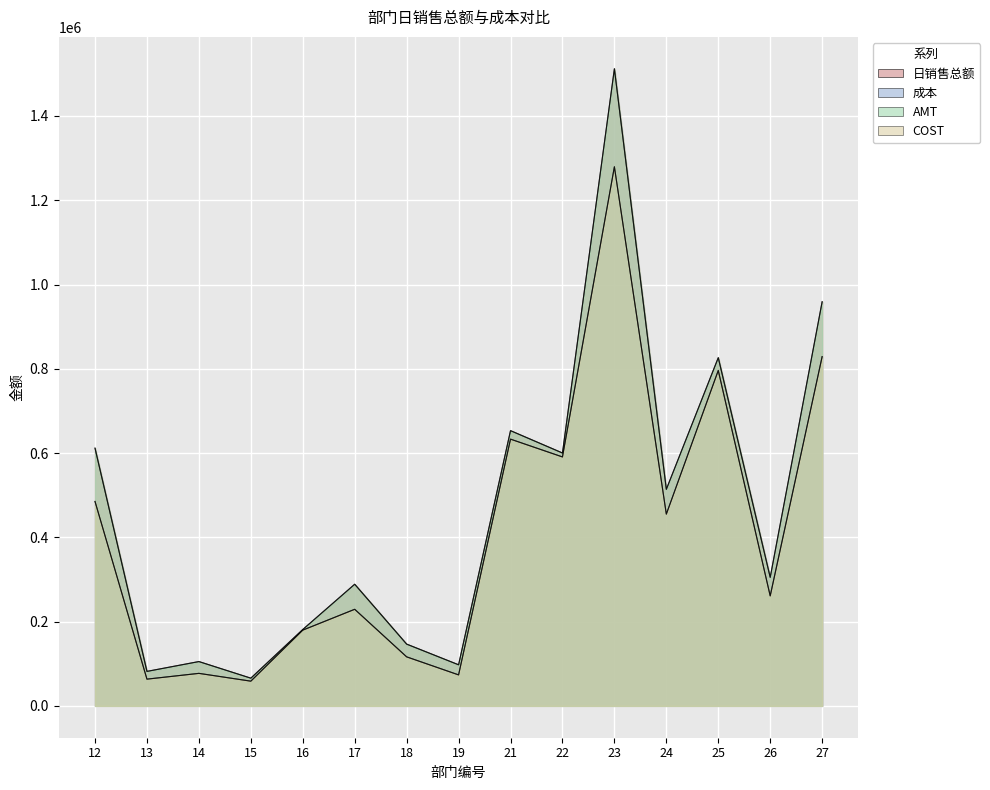

Count the number of categories in the chart.

15